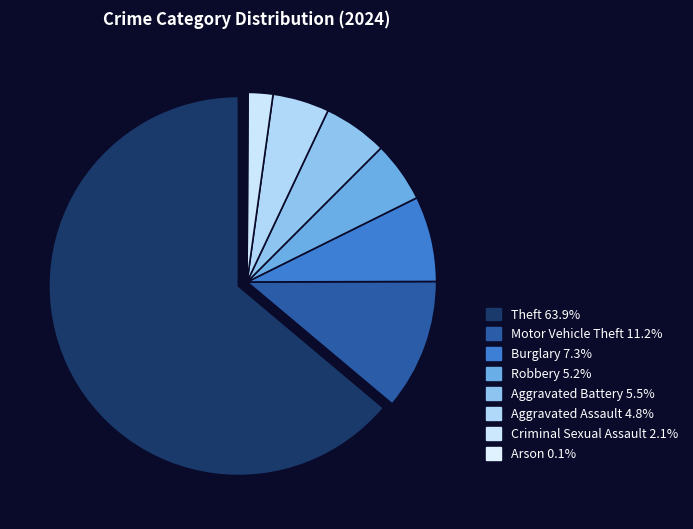

How many segments does this pie chart have?

8